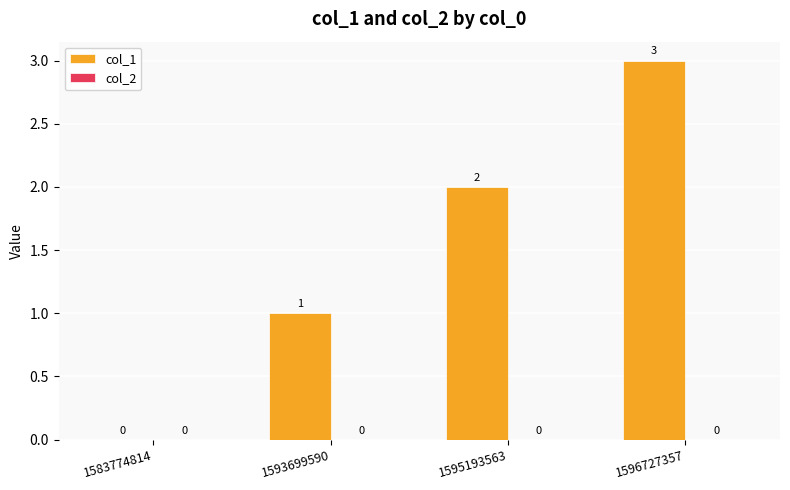

Which has a higher value, 1583774814 or 1593699590?

1593699590